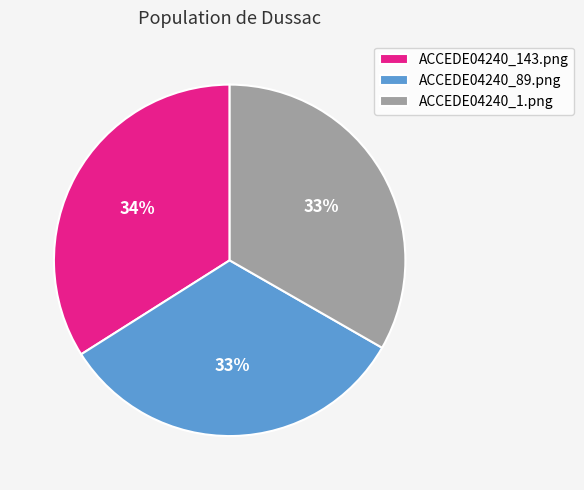

To the nearest percent, what is the difference between the ACCEDE04240_143.png and ACCEDE04240_1.png slice percentages?

1%